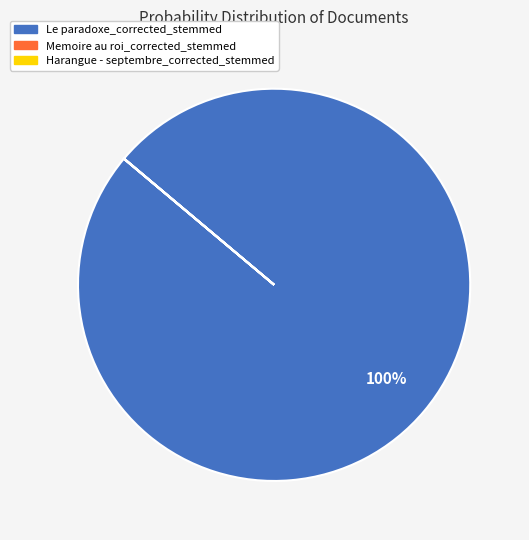

To the nearest percent, what is the average slice percentage?

33%